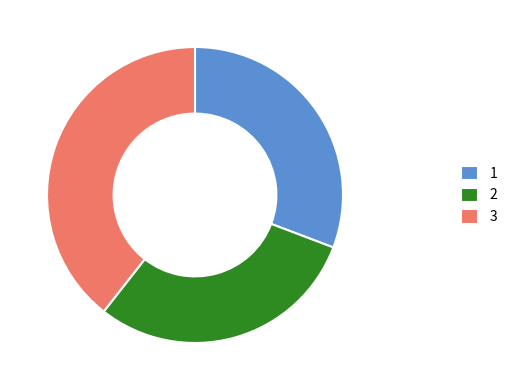

Is there any slice that represents more than half of the pie?

No